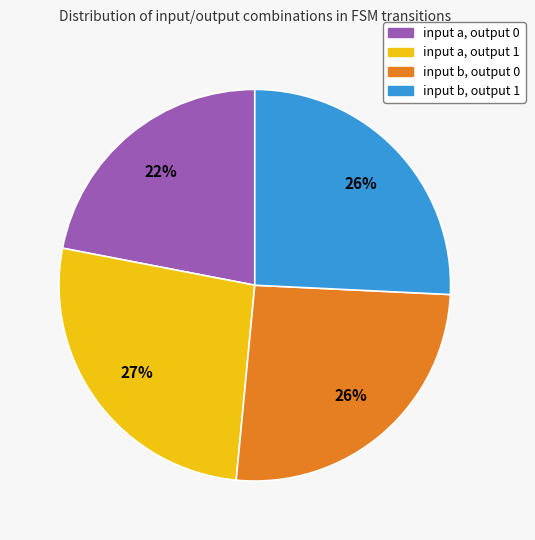

Approximately how many times larger is the value at input b, output 0 compared to input b, output 1?

1.0